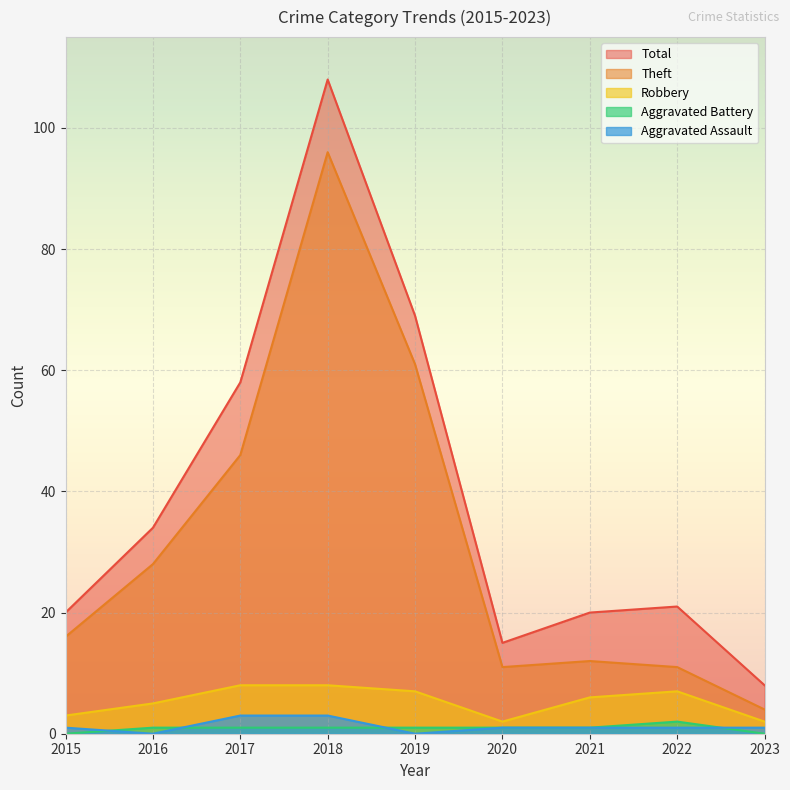

Reading left to right, list all the values displayed in this chart.

Aggravated Assault: 1	0	3	3	0	1	1	1	1
Aggravated Battery: 0	1	1	1	1	1	1	2	0
Robbery: 3	5	8	8	7	2	6	7	2
Theft: 16	28	46	96	61	11	12	11	4
Total: 20	34	58	108	69	15	20	21	8